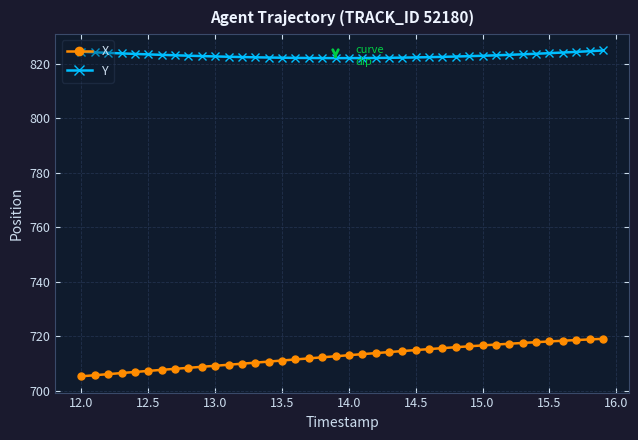

List the series in order of their peak value, lowest first.

X, Y